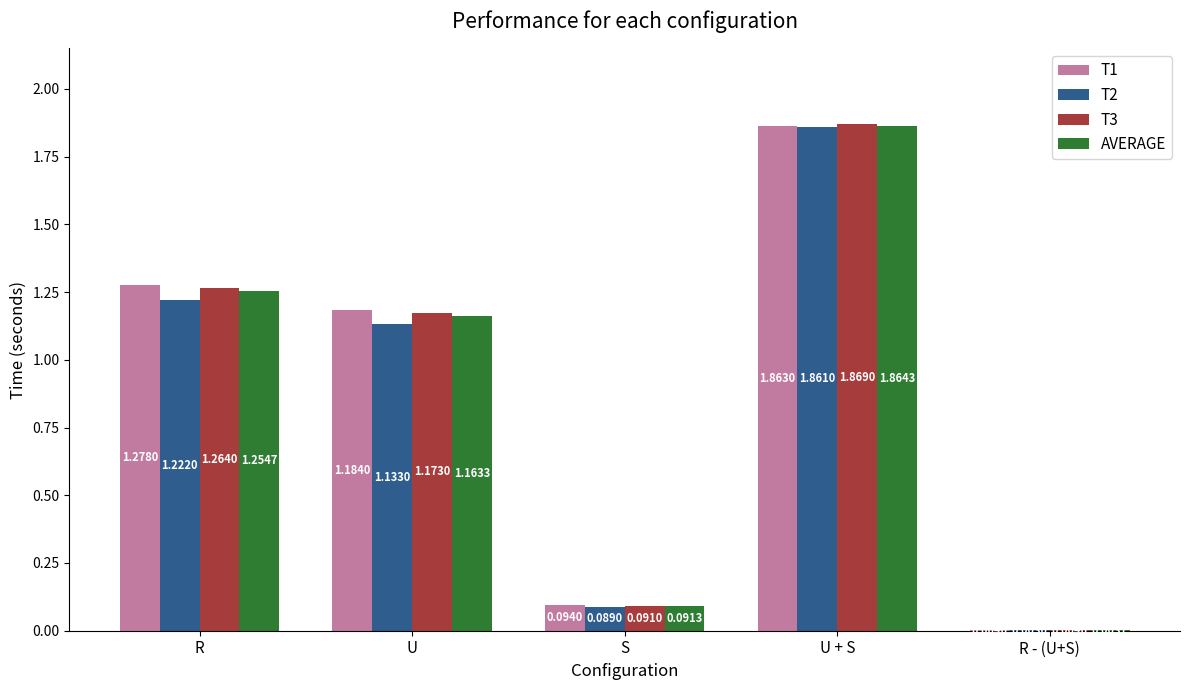

Where does the T3 series first go above 1?

R